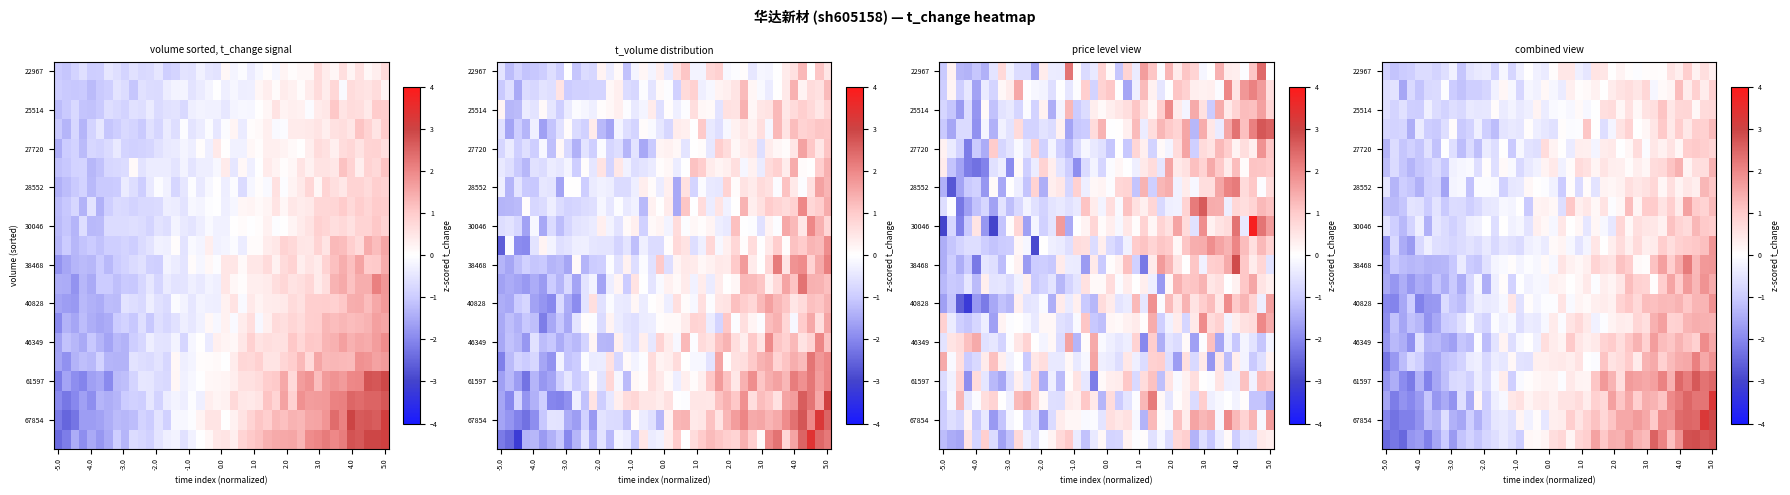

At which category is the sum across all series the highest?

5.0